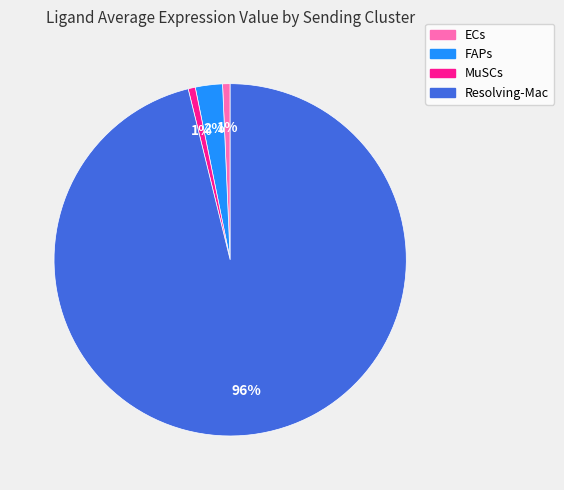

Which category has the biggest portion of the pie?

Resolving-Mac